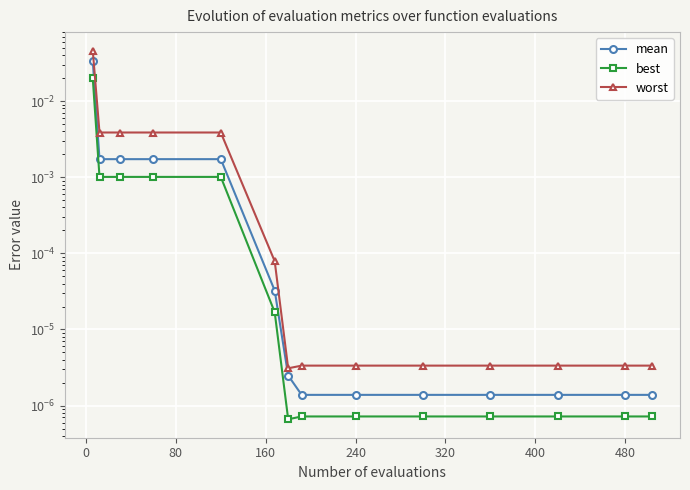

List the series in order of their peak value, lowest first.

best, mean, worst